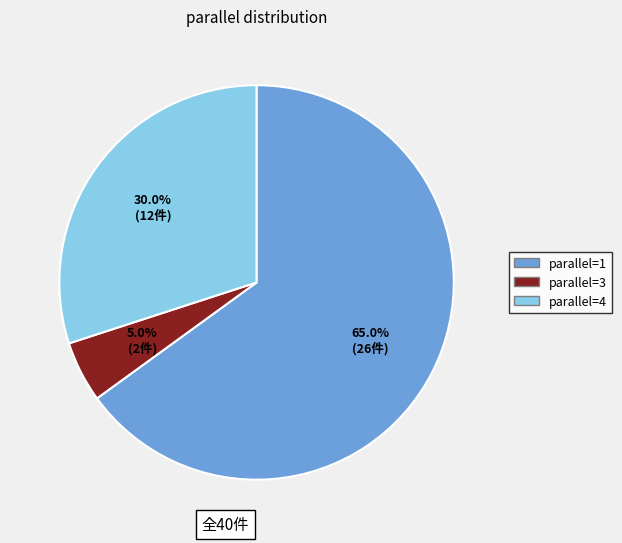

Does any single category account for the majority?

Yes